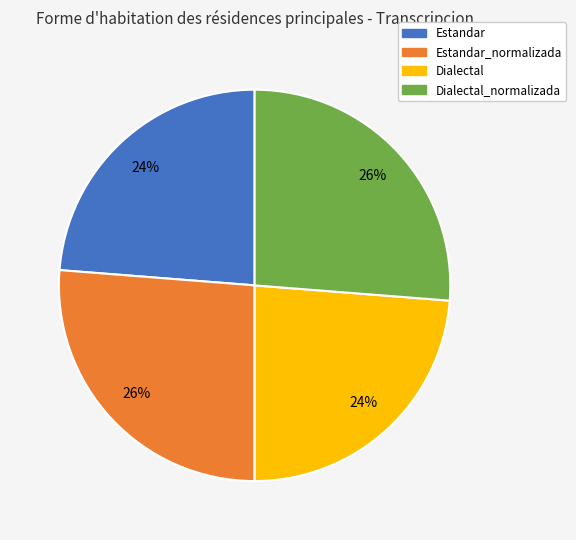

To the nearest percent, what is the difference between the largest and smallest slice percentages?

2%